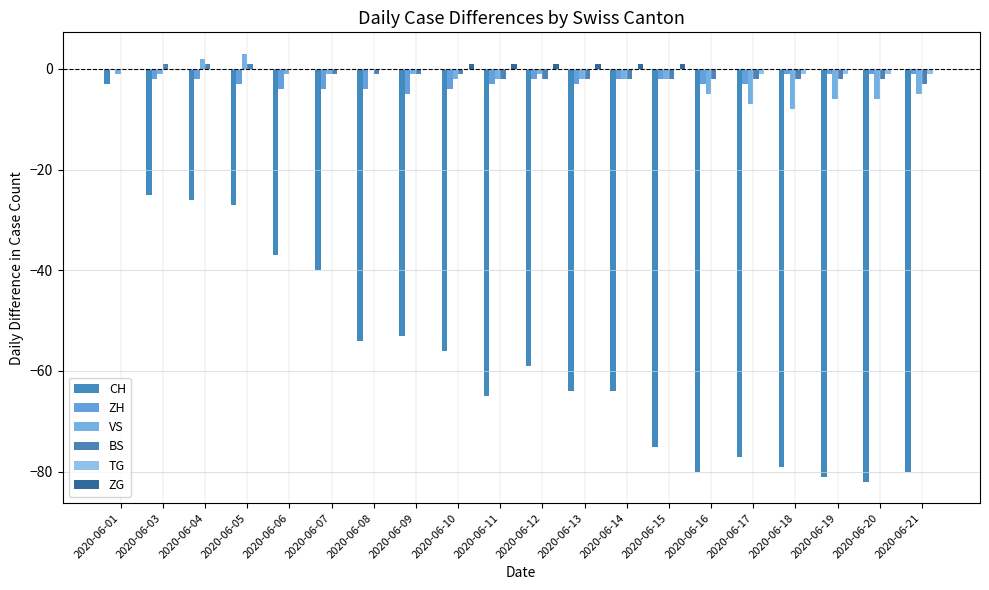

Which category has the highest value in the VS series?

2020-06-05